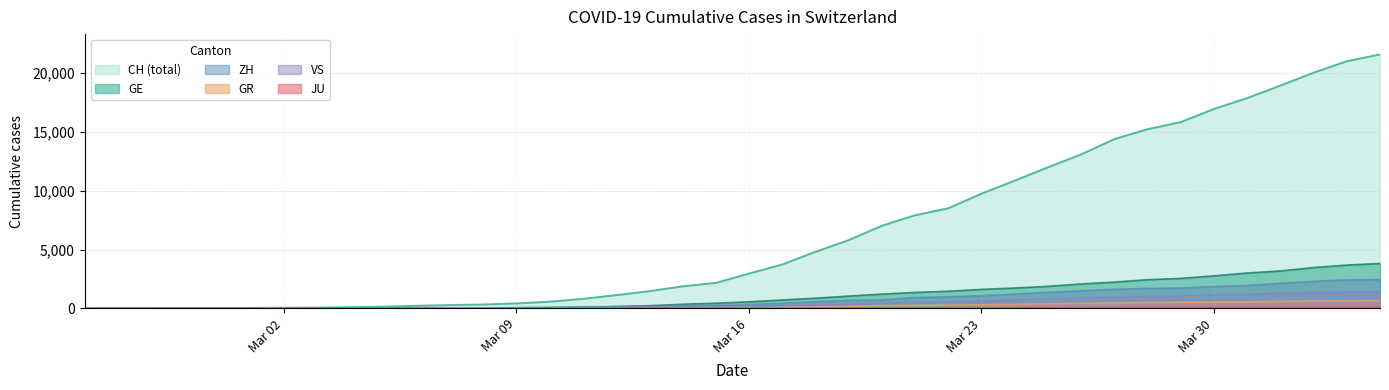

What is the sum of the GR values at 2020-03-25 and 2020-03-17?

494